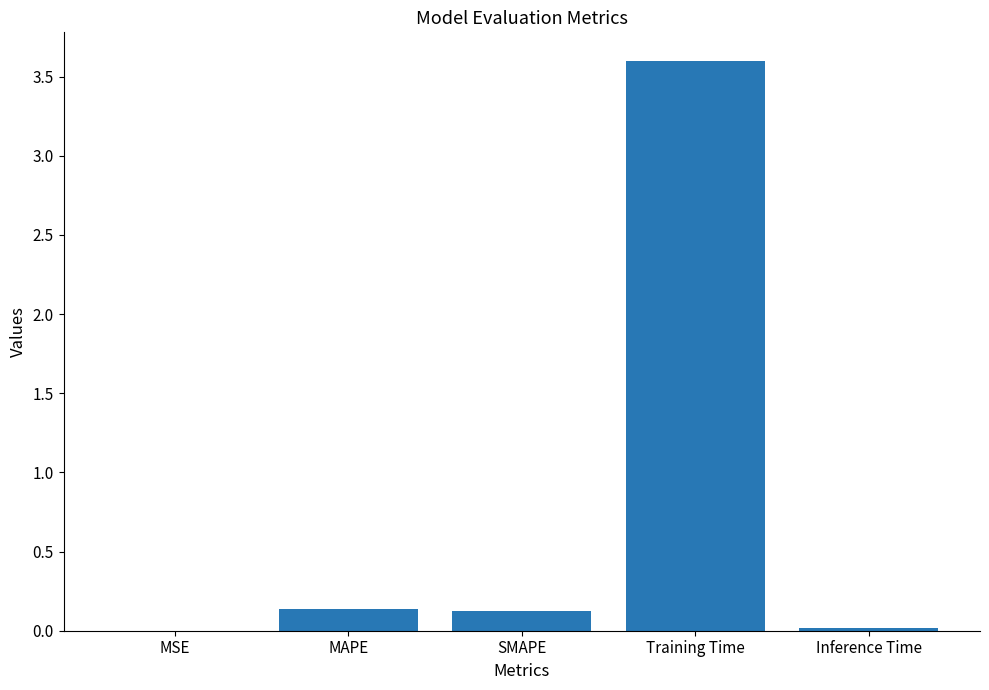

What is the greatest value displayed?

3.6